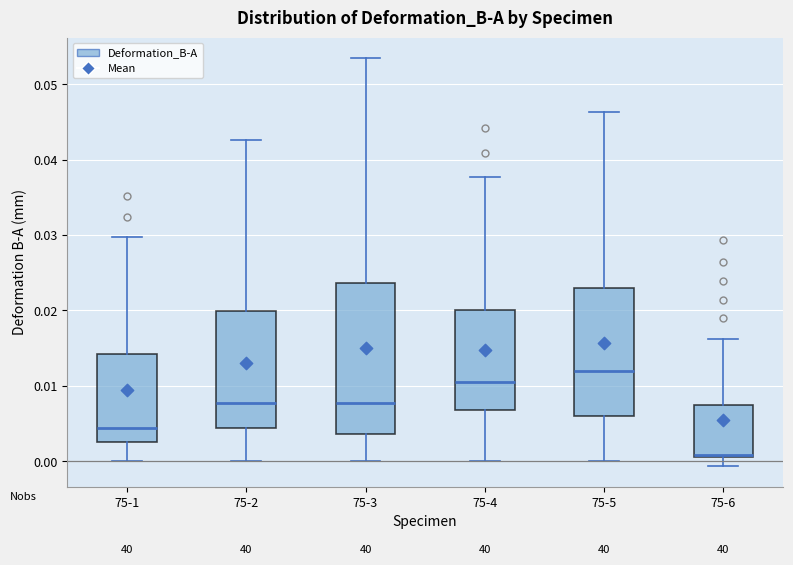

Where does the lower whisker of the box for 75-6 end on the y-axis? The values are not printed on the chart, so give them approximately, as read against the axis.

-0.001